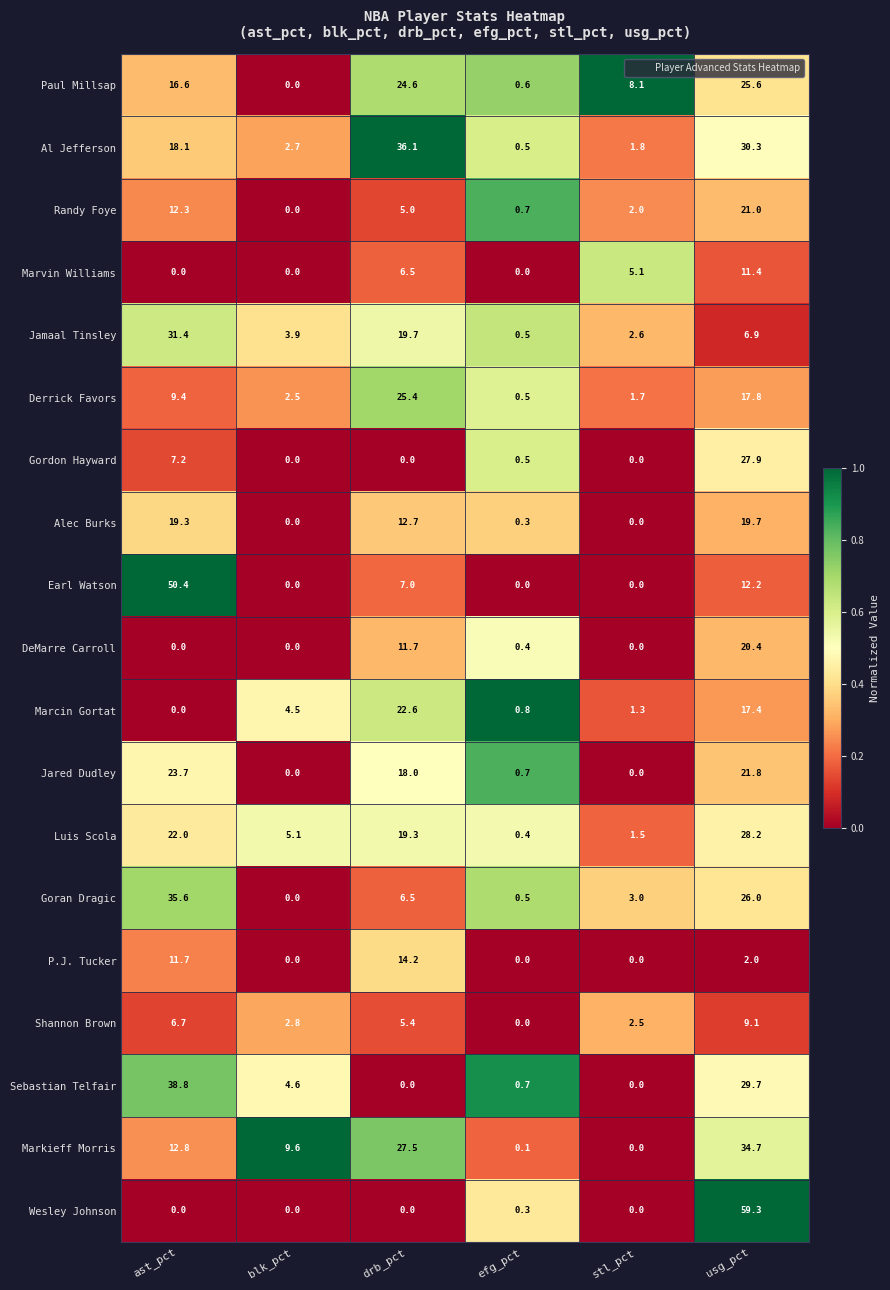

At which category does the chart reach its peak across all series?

usg_pct